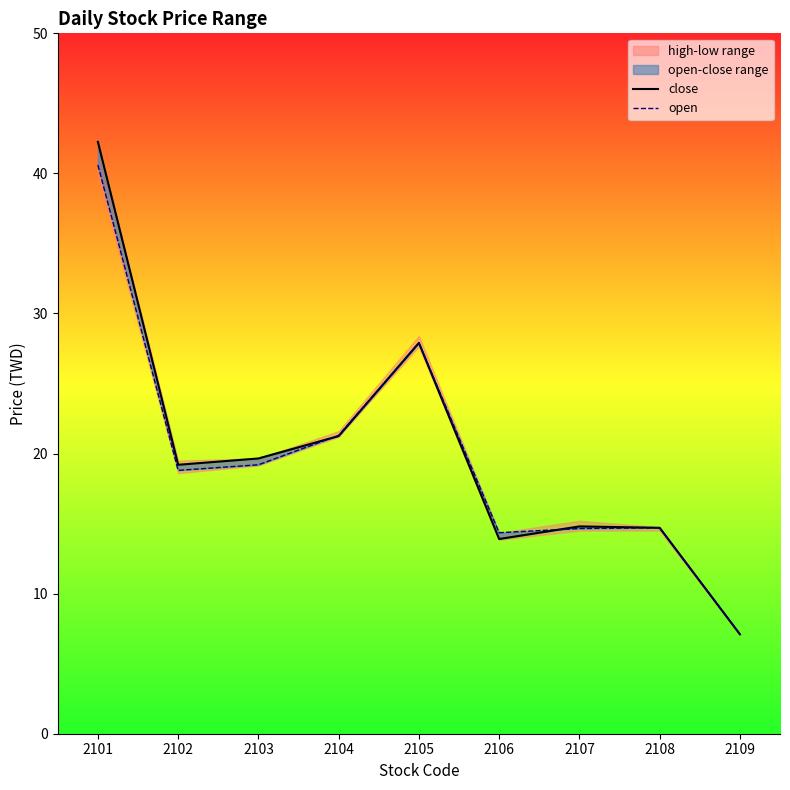

How many lines are shown in the chart?

2